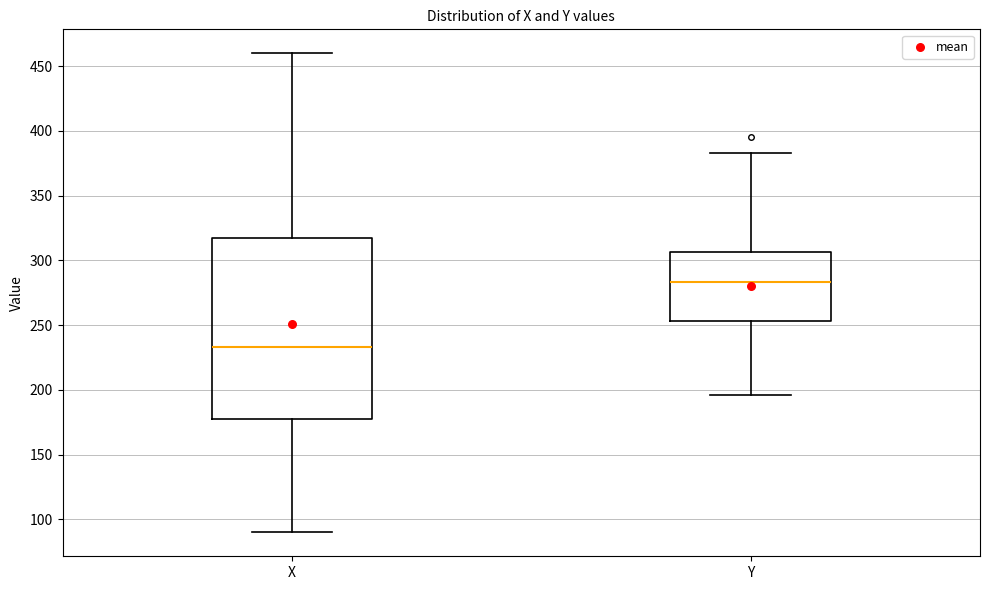

Reading left to right, transcribe this box plot: for each box, give where its median line is, the range the box spans, and where its two whiskers end, as read against the y-axis. The values are not printed on the chart, so give them approximately, as read against the axis.

X: median 235, box 180 to 315, whiskers 90 to 460
Y: median 285, box 255 to 305, whiskers 195 to 385